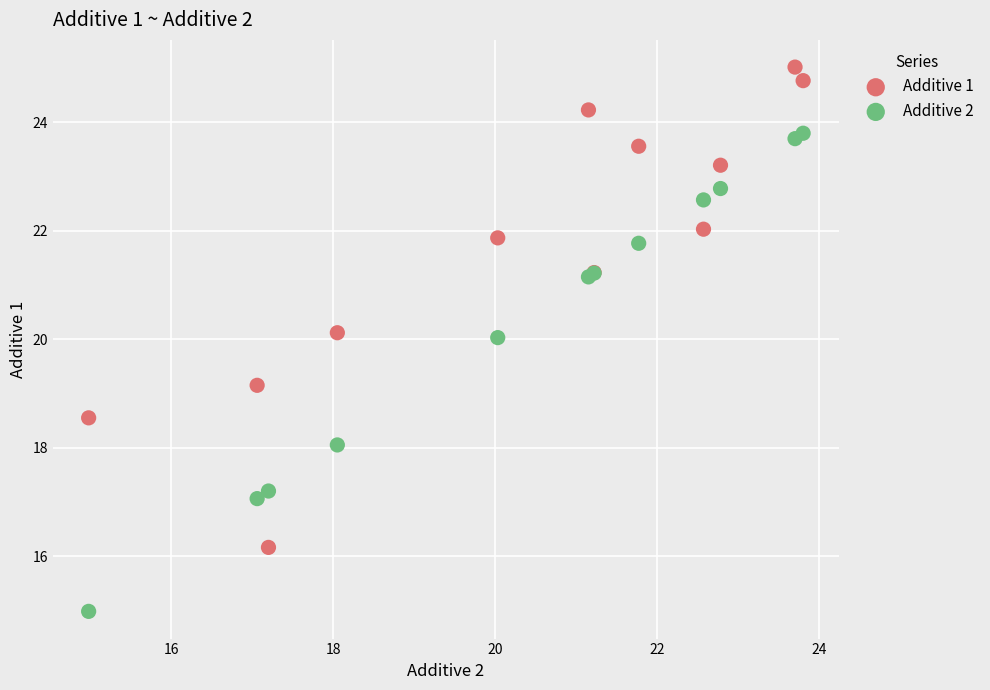

Which series reaches the maximum Y coordinate?

Additive 1